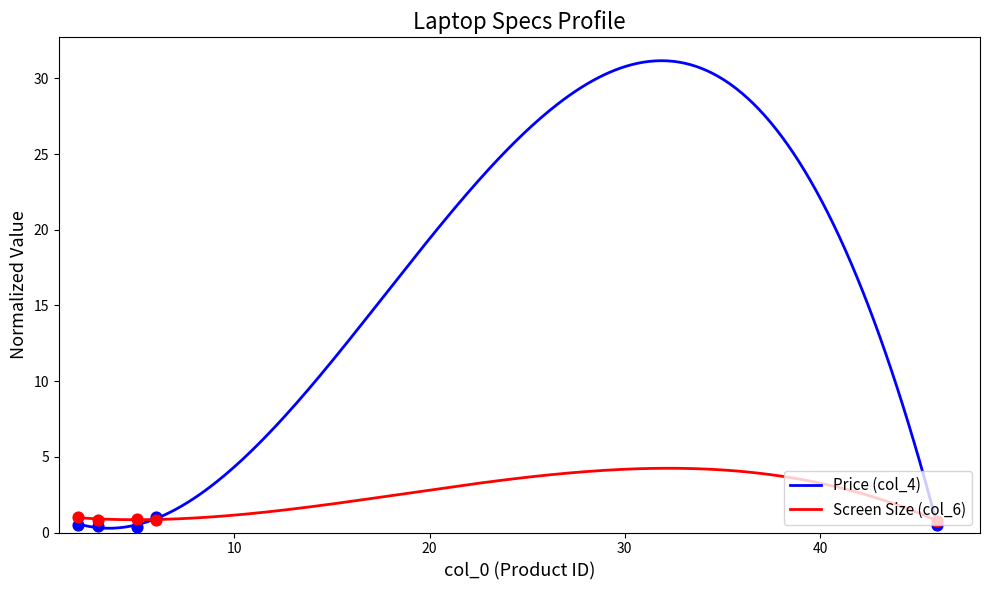

At how many categories does at least one series exceed 0?

5